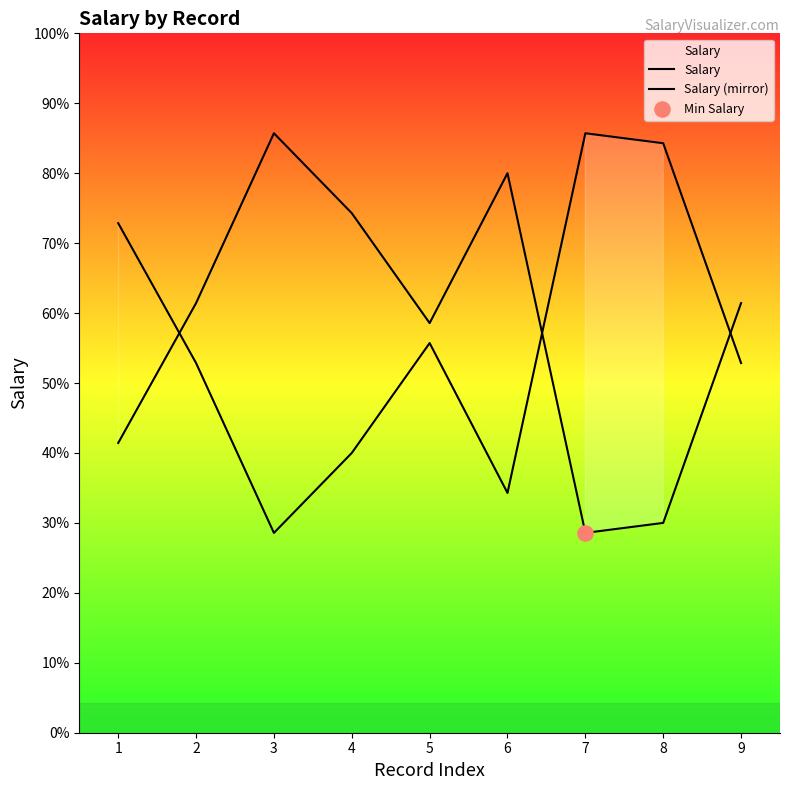

Which series contains the lowest Y value?

Salary